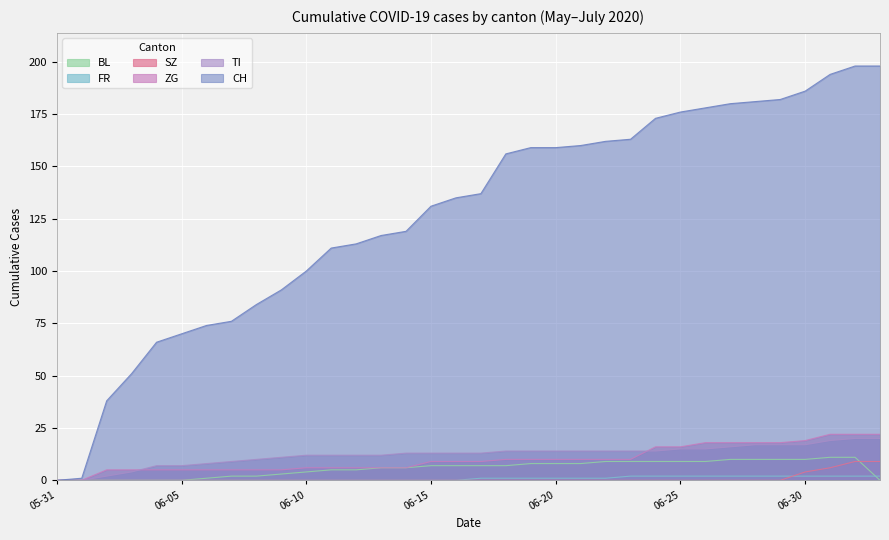

How many distinct data groups are displayed?

6